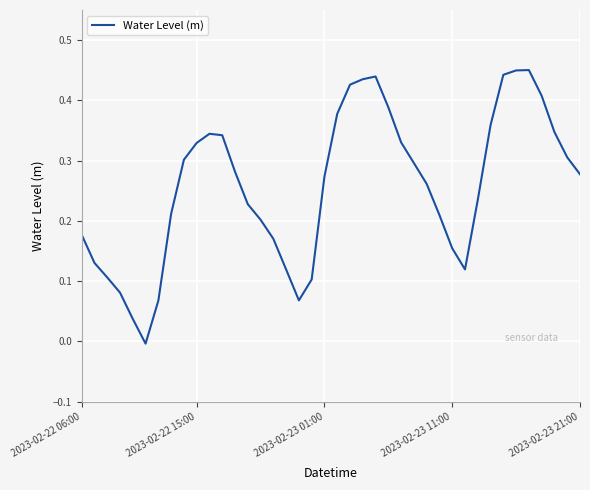

Rank the categories by value from highest to lowest.

35, 34, 33, 23, 22, 21, 36, 24, 20, 32, 37, 10, 11, 25, 9, 38, 8, 26, 12, 39, 19, 27, 31, 13, 7, 28, 14, 2023-02-22 06:00, 15, 29, 2023-02-22 15:00, 30, 16, 2023-02-23 01:00, 18, 2023-02-23 11:00, 17, 6, 2023-02-23 21:00, 5